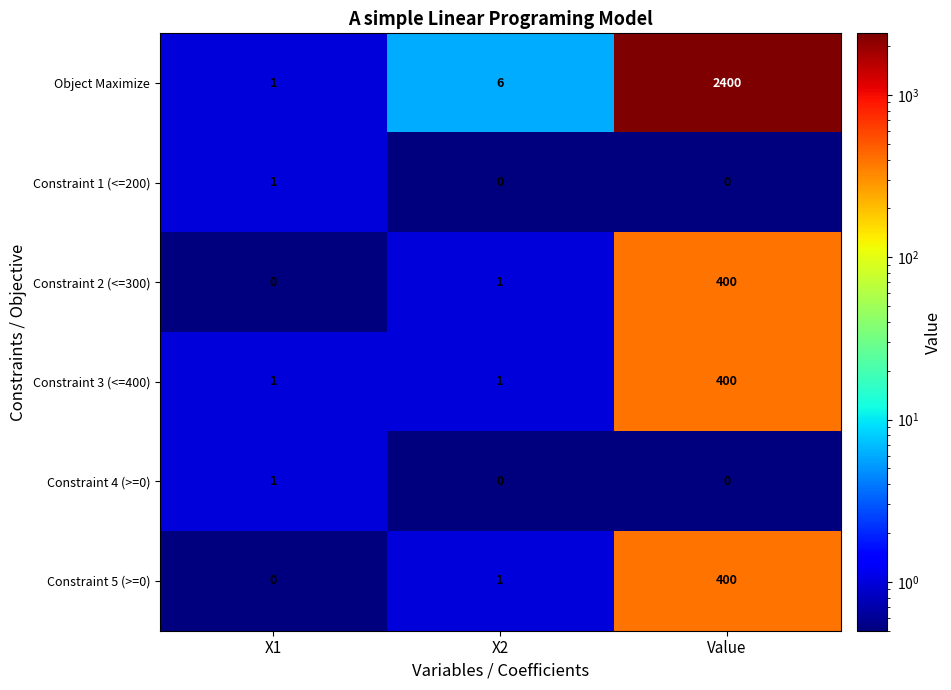

How many data points does each series have?

3